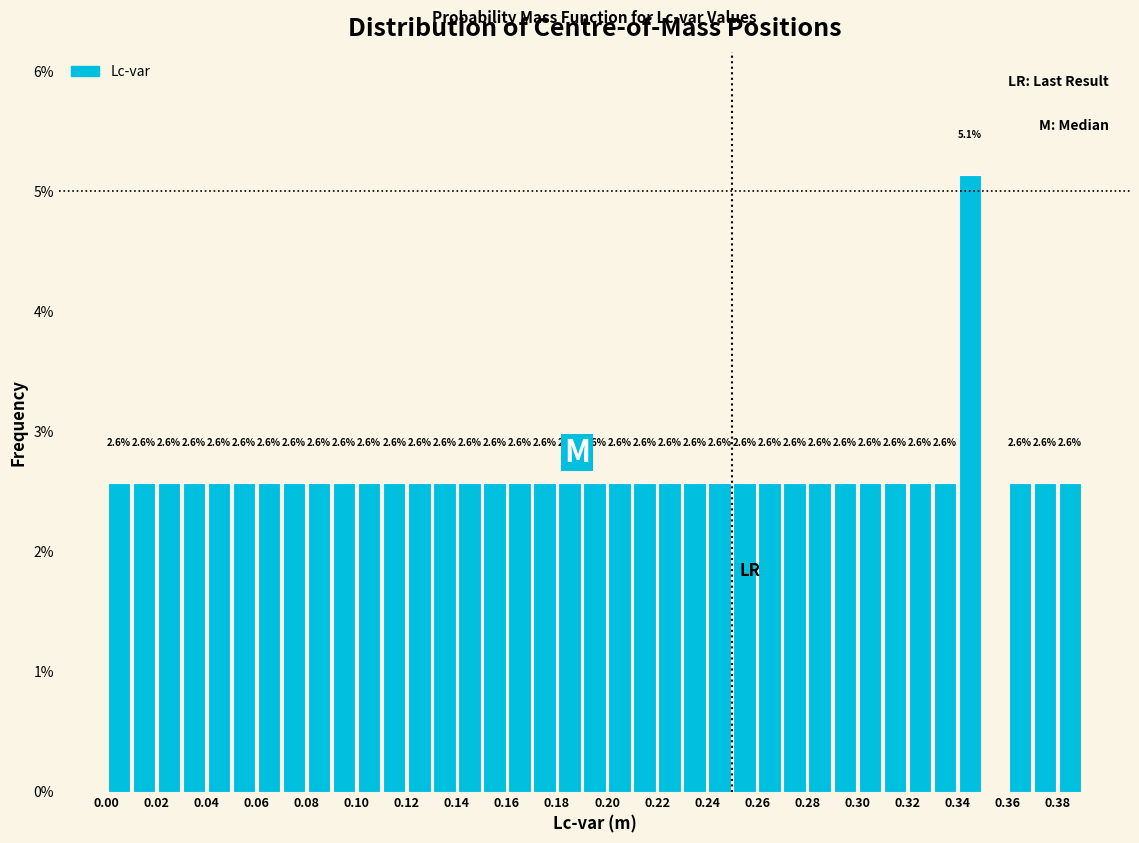

Which range on the x-axis has the tallest bar?

0.34 to 0.35